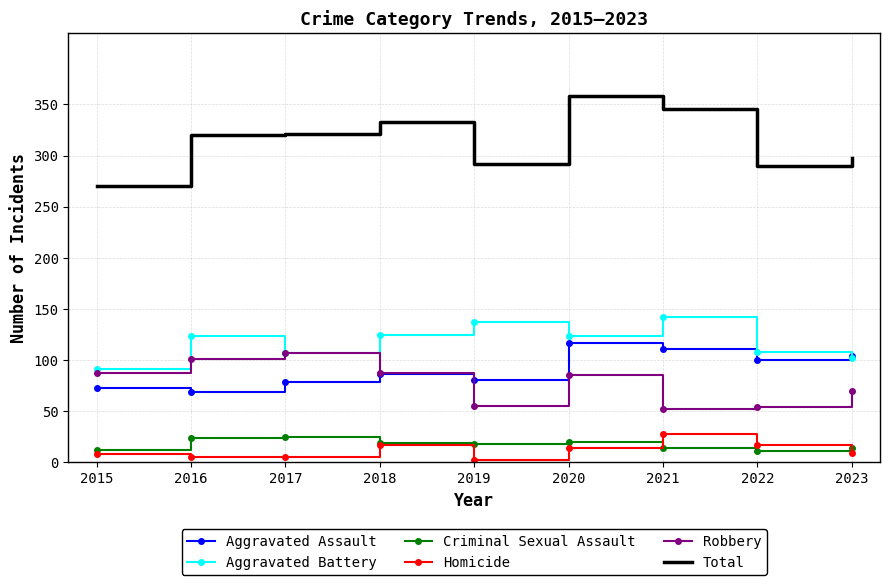

Is the value of Robbery at 2015 greater than the value of Aggravated Battery at 2016?

No